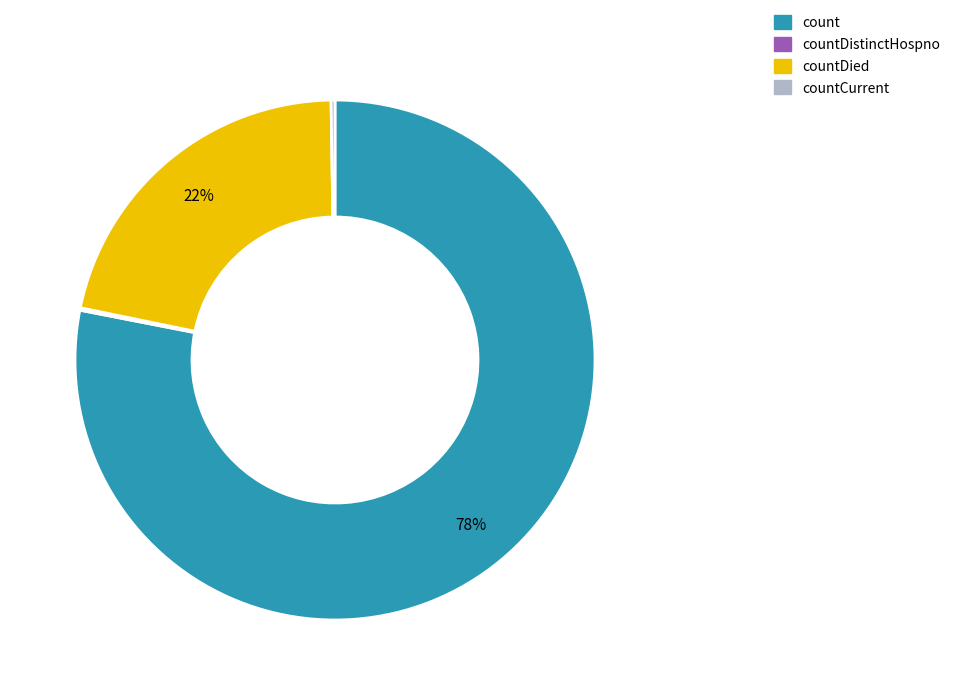

Is there a majority slice in this chart?

Yes